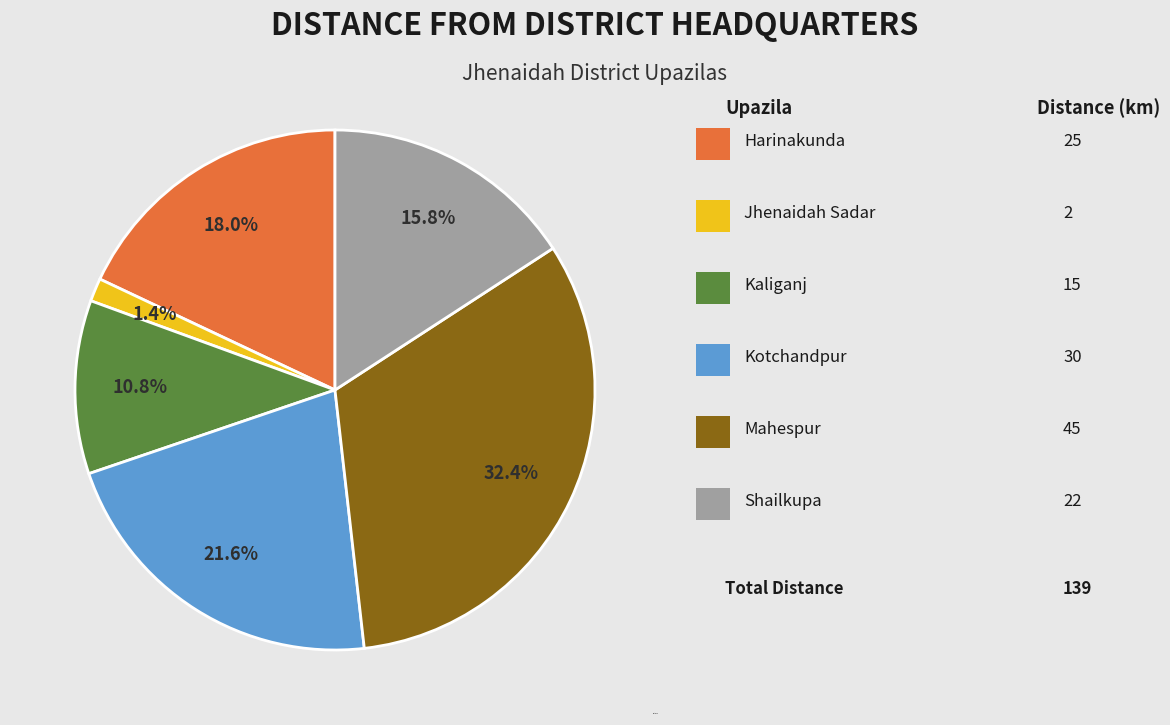

Is there a majority slice in this chart?

No